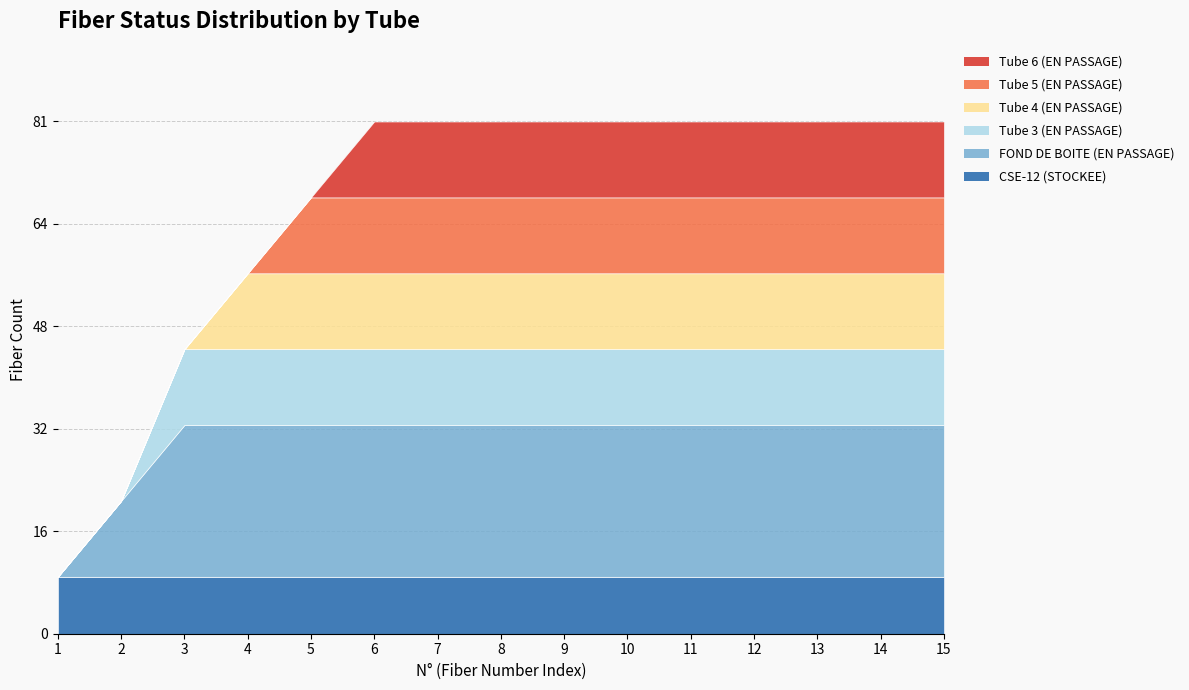

How many positive values does the Tube 6 (EN PASSAGE) series have?

10